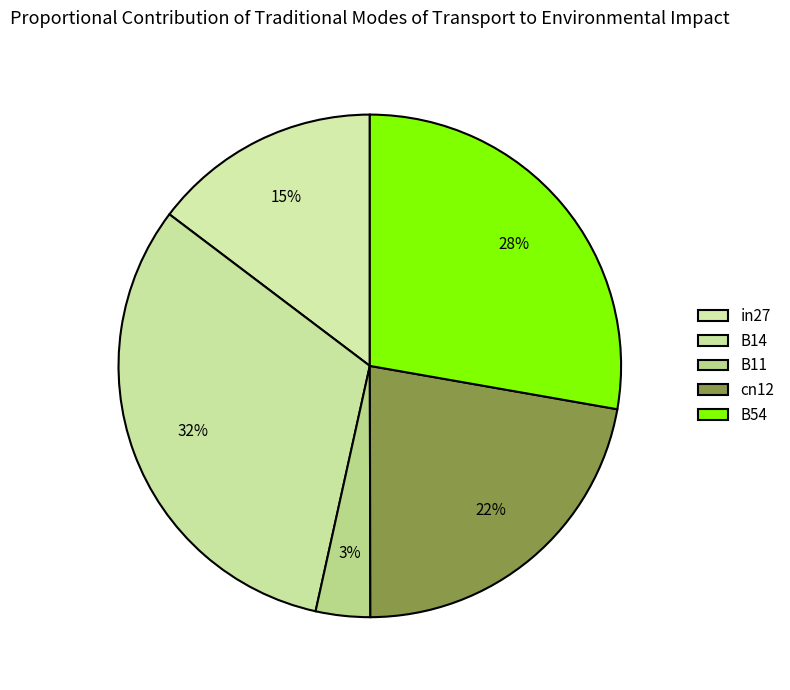

Do B54 and B14 together represent more than half of the pie?

Yes